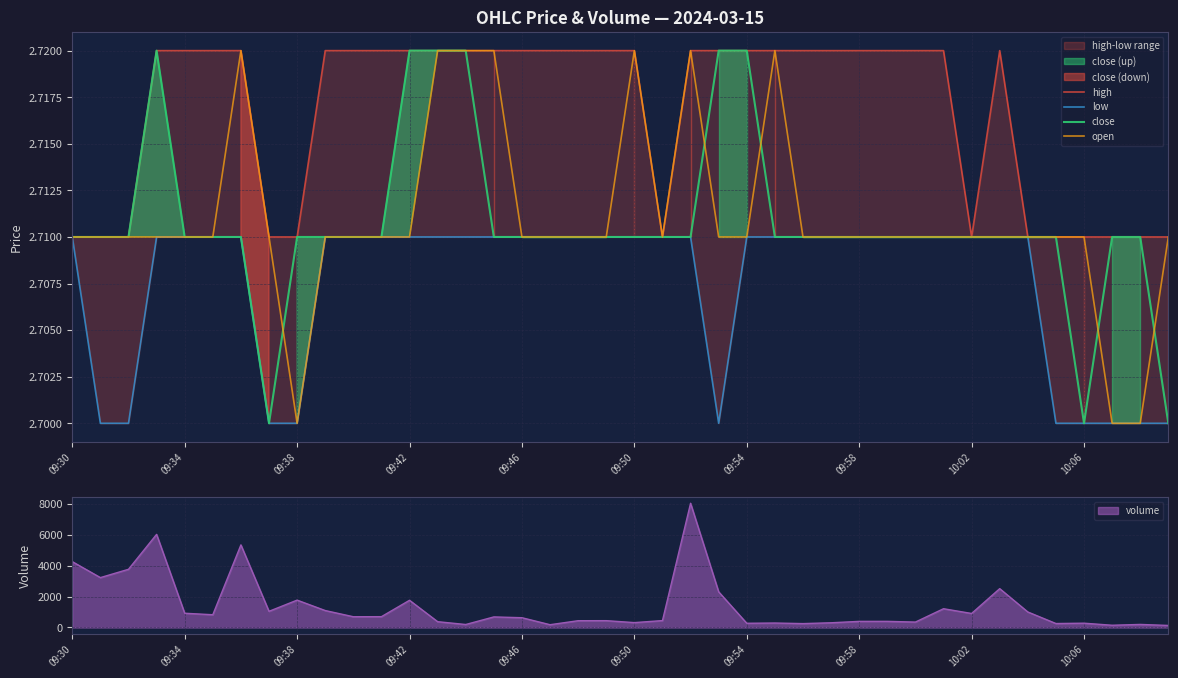

True or false: open has a value of 4.0 at 09:54.

False